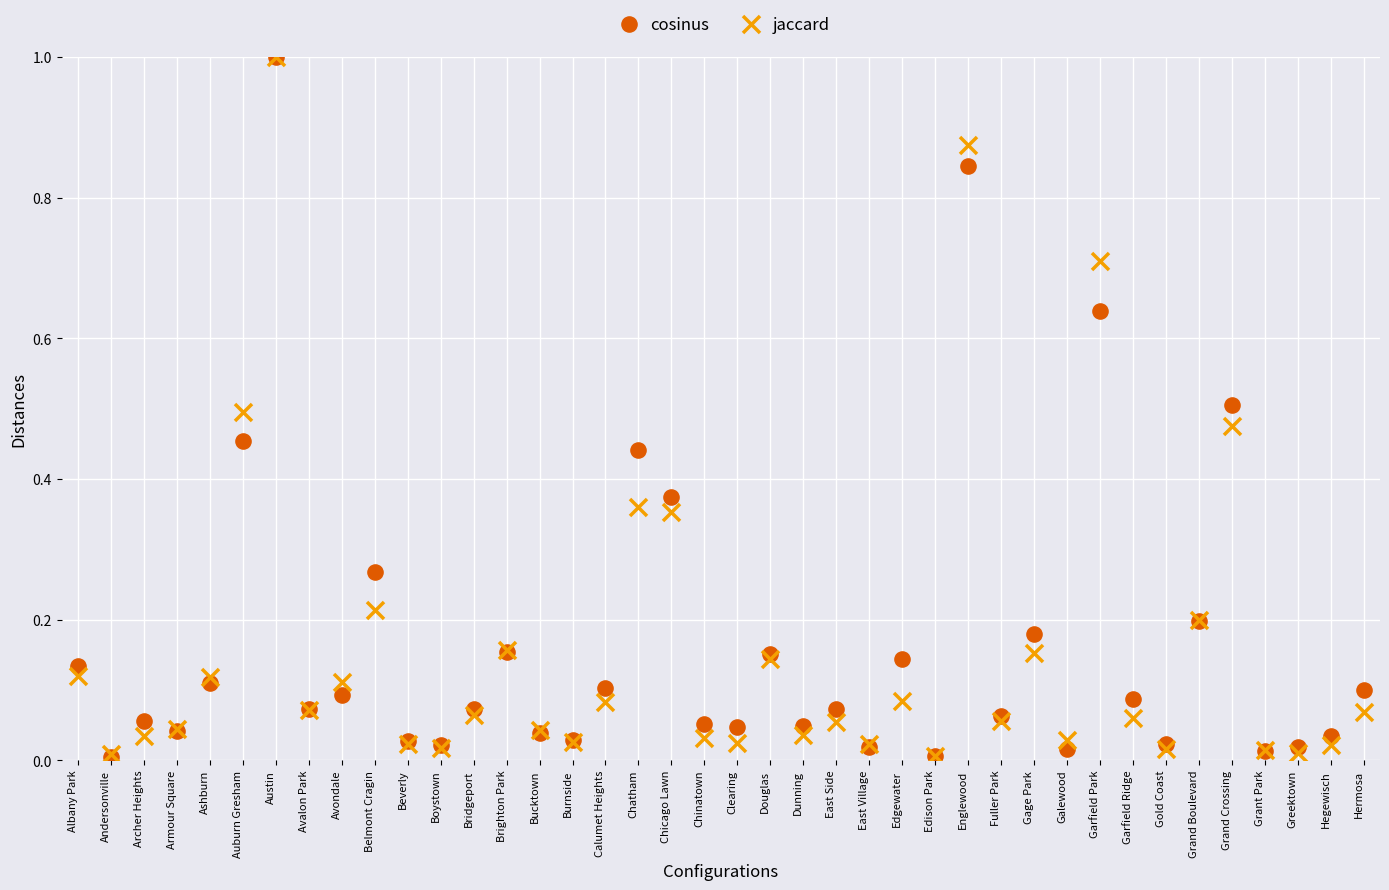

What are all the series names shown in the legend?

cosinus, jaccard